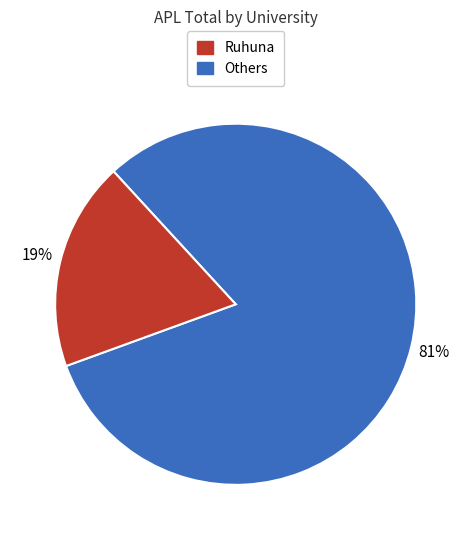

Is there any slice that represents more than half of the pie?

Yes